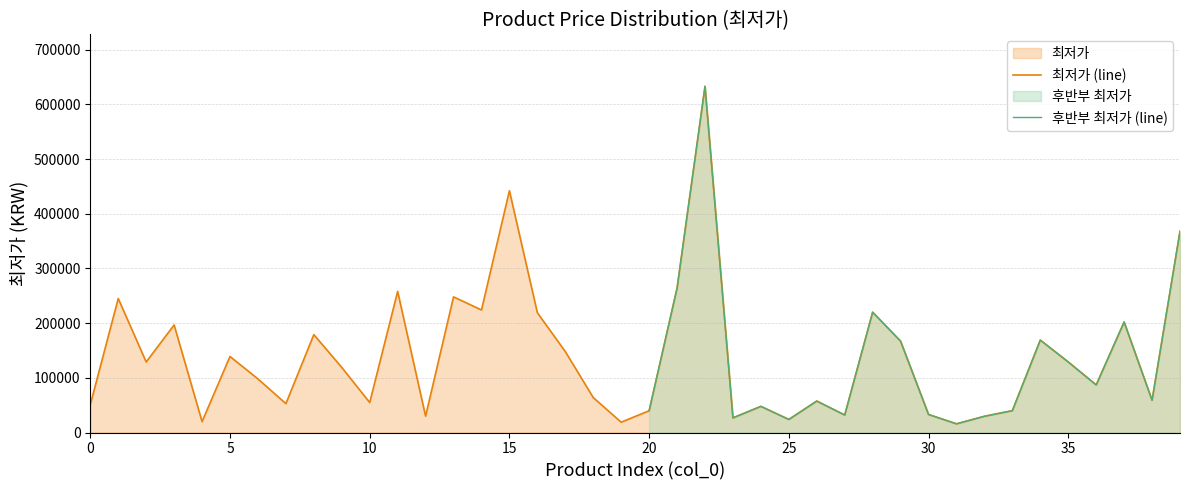

How many points are lower than both their immediate neighbors (excluding endpoints)?

13